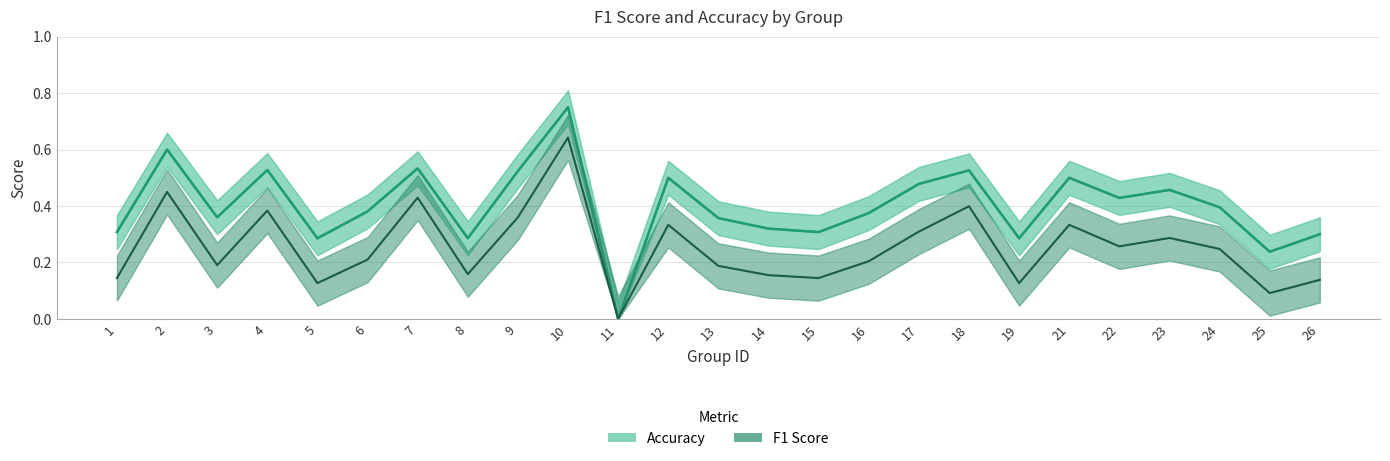

Reading right to left, what are all the values shown in this chart?

accuracy: 0.3	0.2	0.4	0.5	0.4	0.5	0.3	0.5	0.5	0.4	0.3	0.3	0.4	0.5	0.0	0.8	0.5	0.3	0.5	0.4	0.3	0.5	0.4	0.6	0.3
Accuracy: 0.3	0.2	0.4	0.5	0.4	0.5	0.3	0.5	0.5	0.4	0.3	0.3	0.4	0.5	0.0	0.8	0.5	0.3	0.5	0.4	0.3	0.5	0.4	0.6	0.3
F1 Score: 0.1	0.1	0.2	0.3	0.3	0.3	0.1	0.4	0.3	0.2	0.1	0.2	0.2	0.3	0.0	0.6	0.4	0.2	0.4	0.2	0.1	0.4	0.2	0.5	0.1